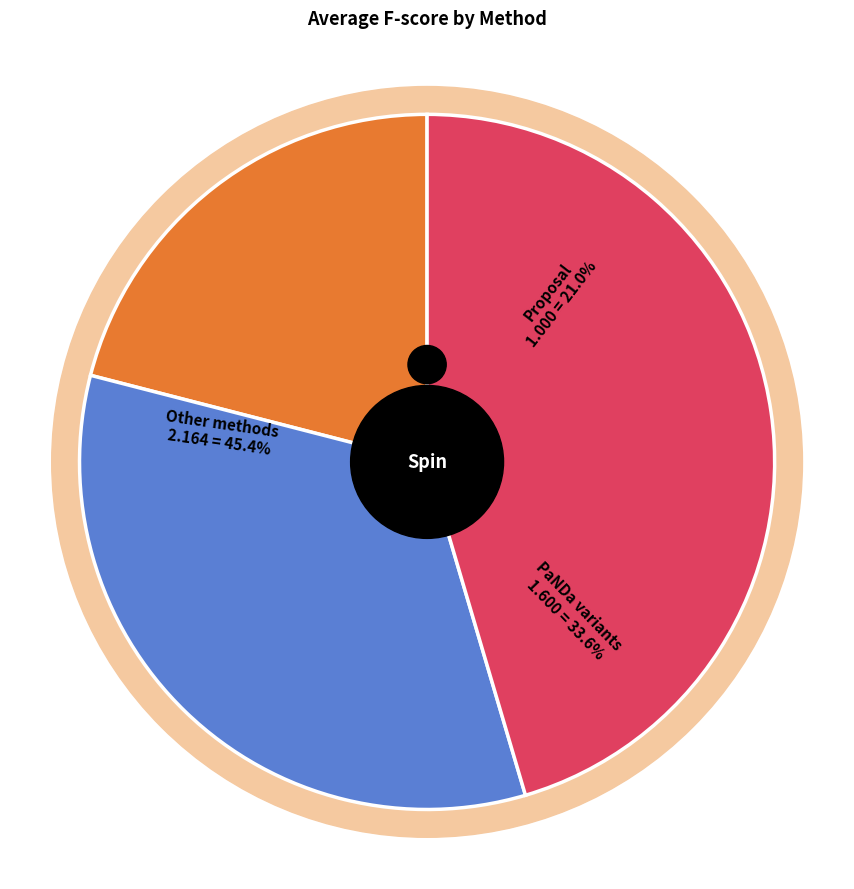

True or false: K-means accounts for 1% of the total.

False